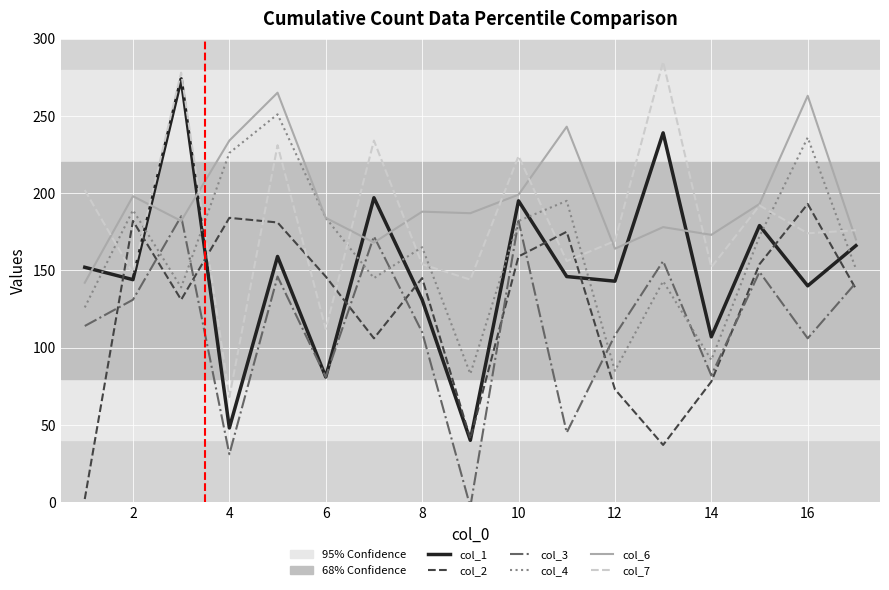

True or false: col_7 and col_3 cross at least once.

False